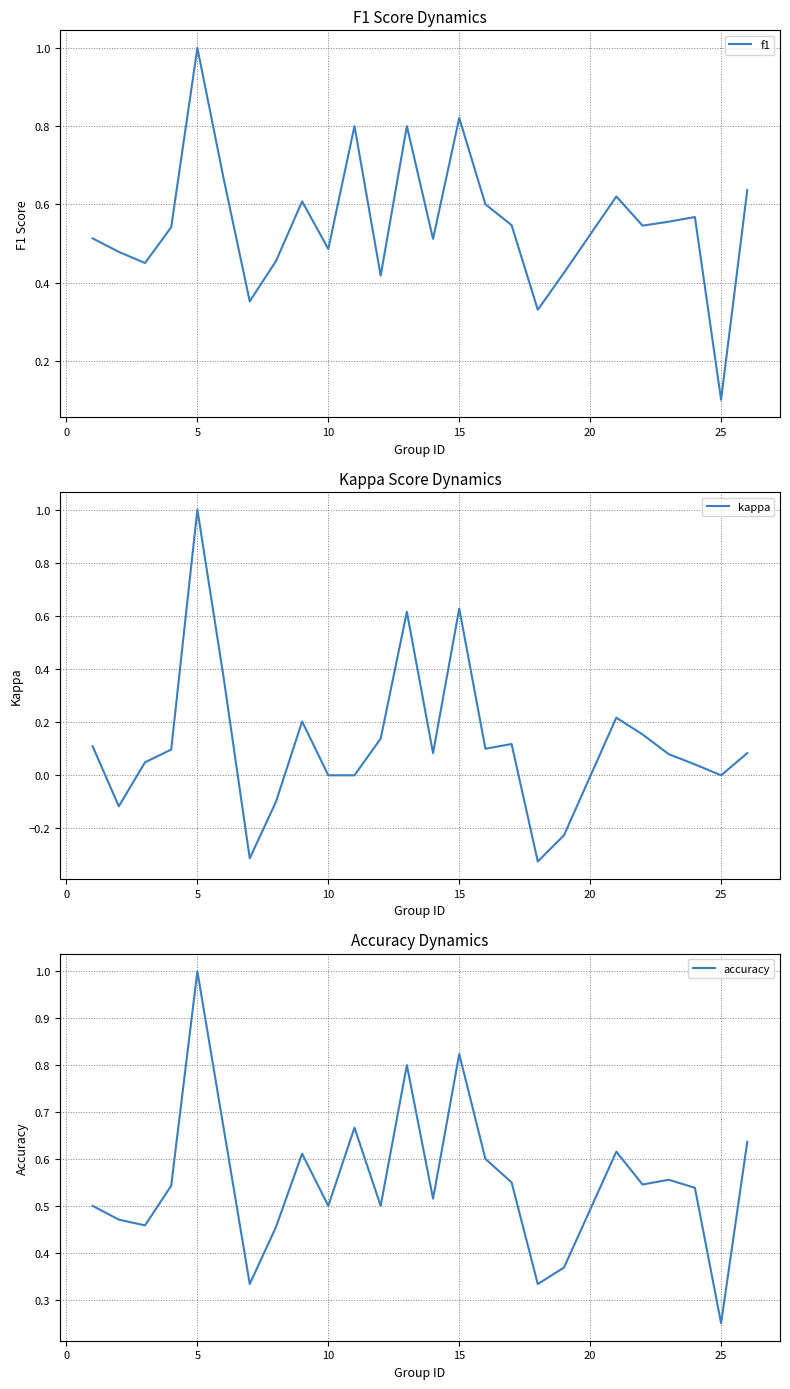

Where is accuracy nearest to the value 0?

25